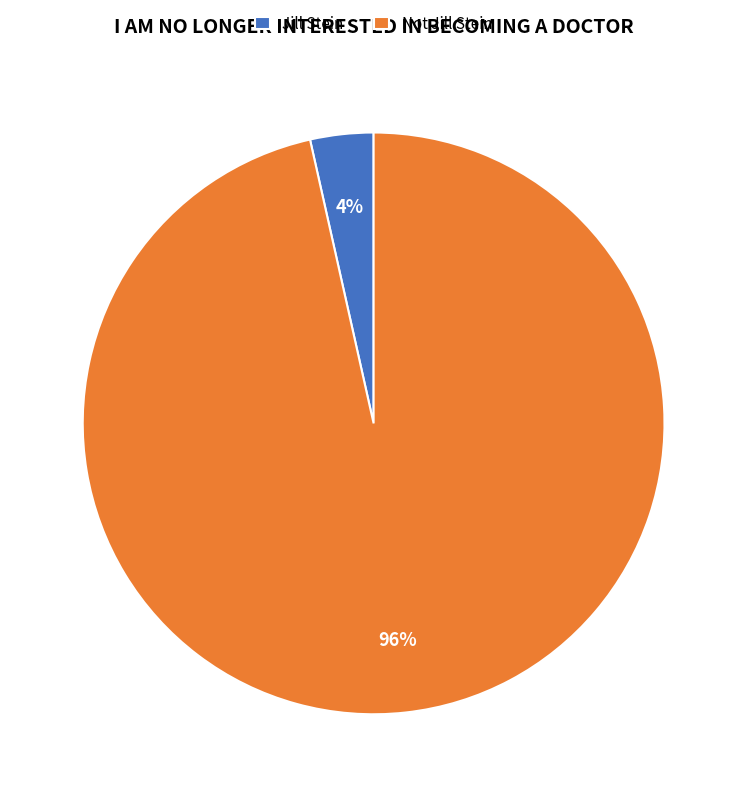

Does Jill Stein represent more than half of the total?

No